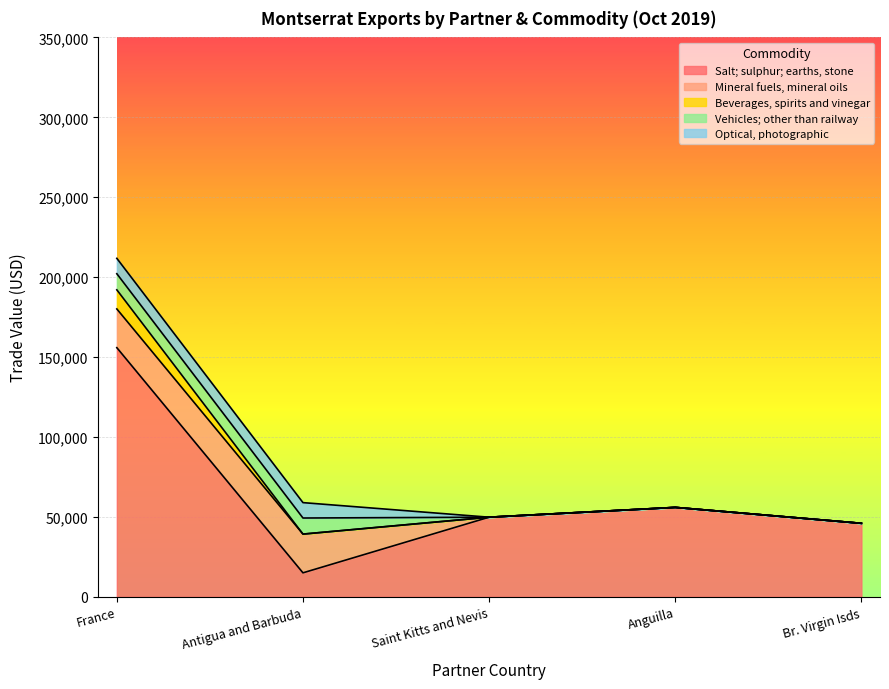

The value of Salt; sulphur; earths, stone at Antigua and Barbuda is 15000. True or false?

True